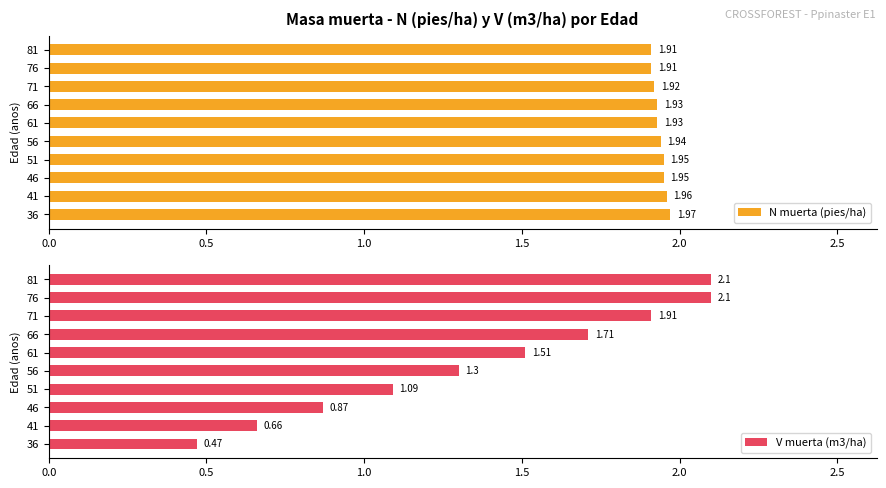

Does the chart contain any negative values?

No